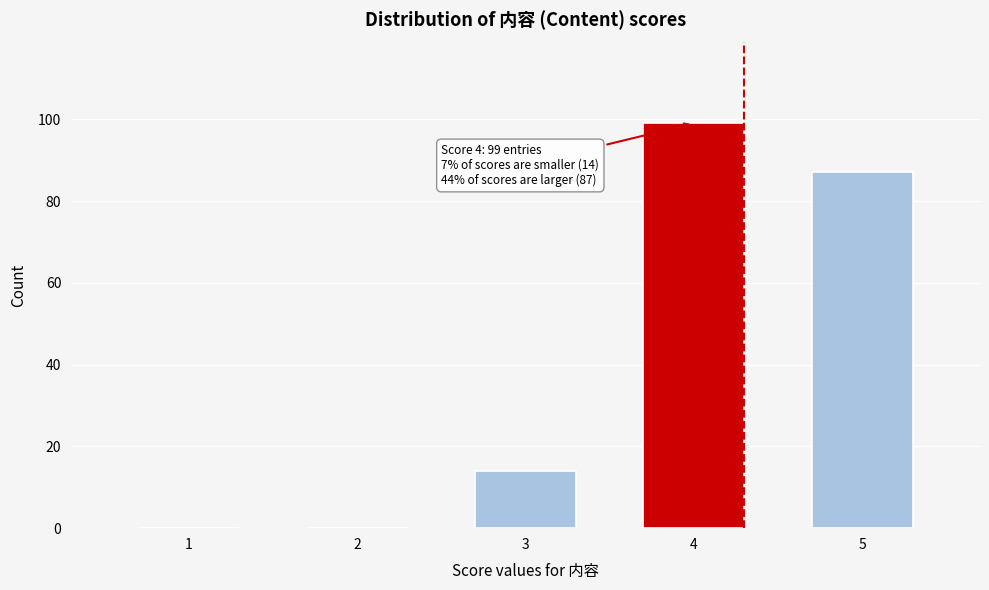

Reading left to right, transcribe all the data shown in this chart.

1=0	2=0	3=14	4=99	5=87